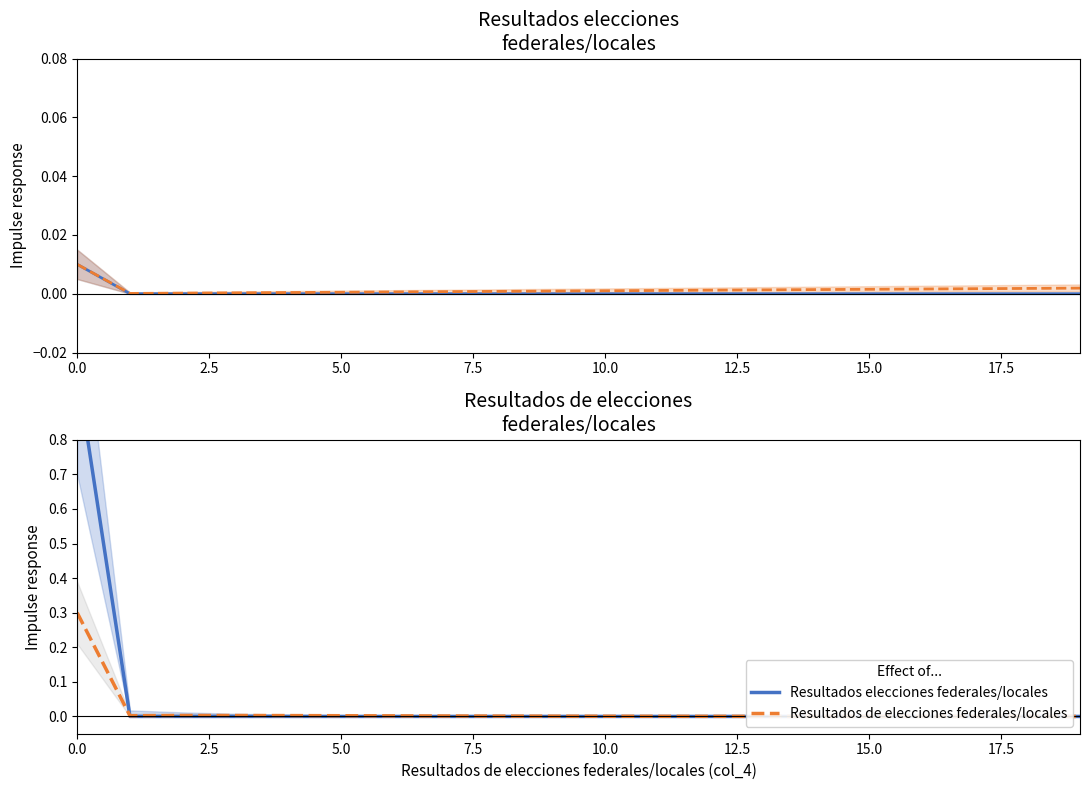

Rank the series by their maximum value, from lowest to highest.

Resultados de elecciones federales/locales, Resultados elecciones federales/locales